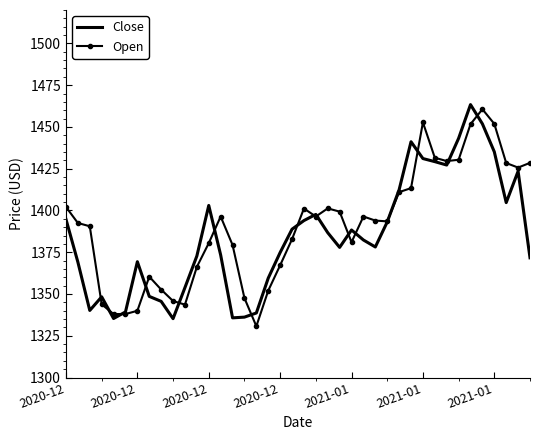

What is the smallest value displayed?

1330.7